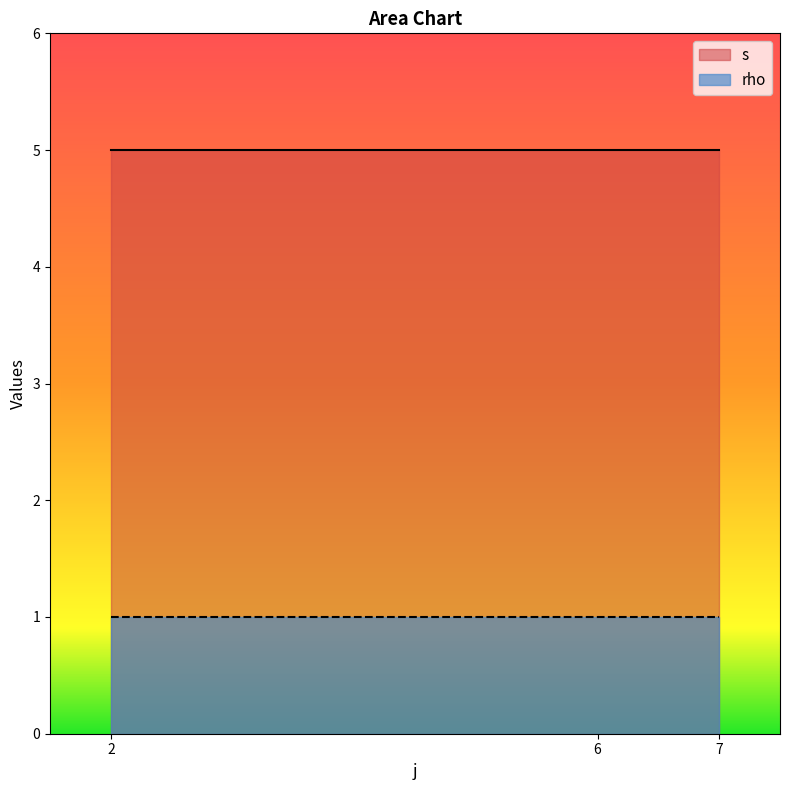

Reading right to left, what are all the values shown in this chart?

s: 5	5	5
rho: 1	1	1